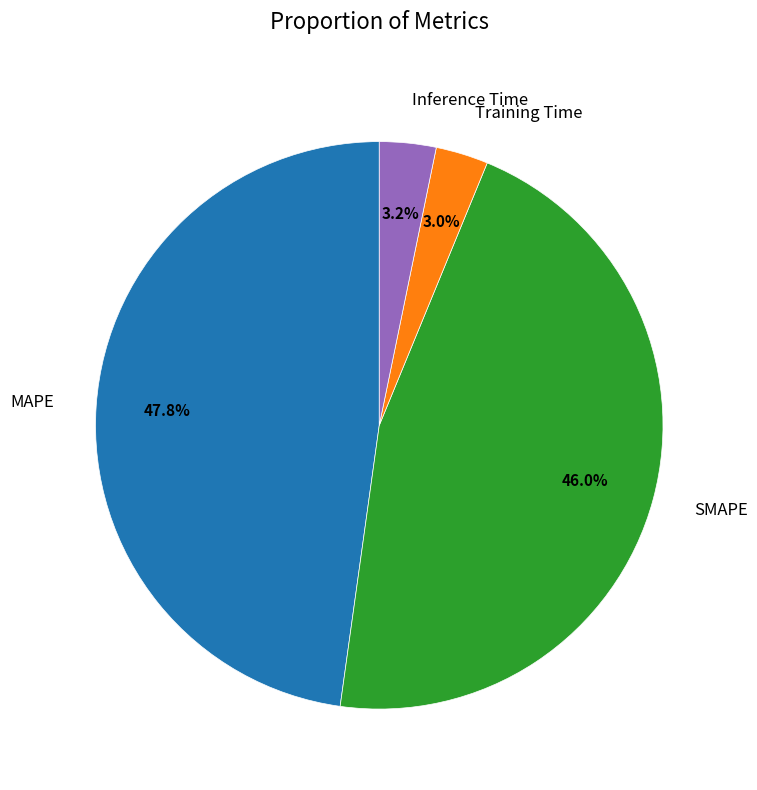

Which has a higher value, SMAPE or Inference Time?

SMAPE